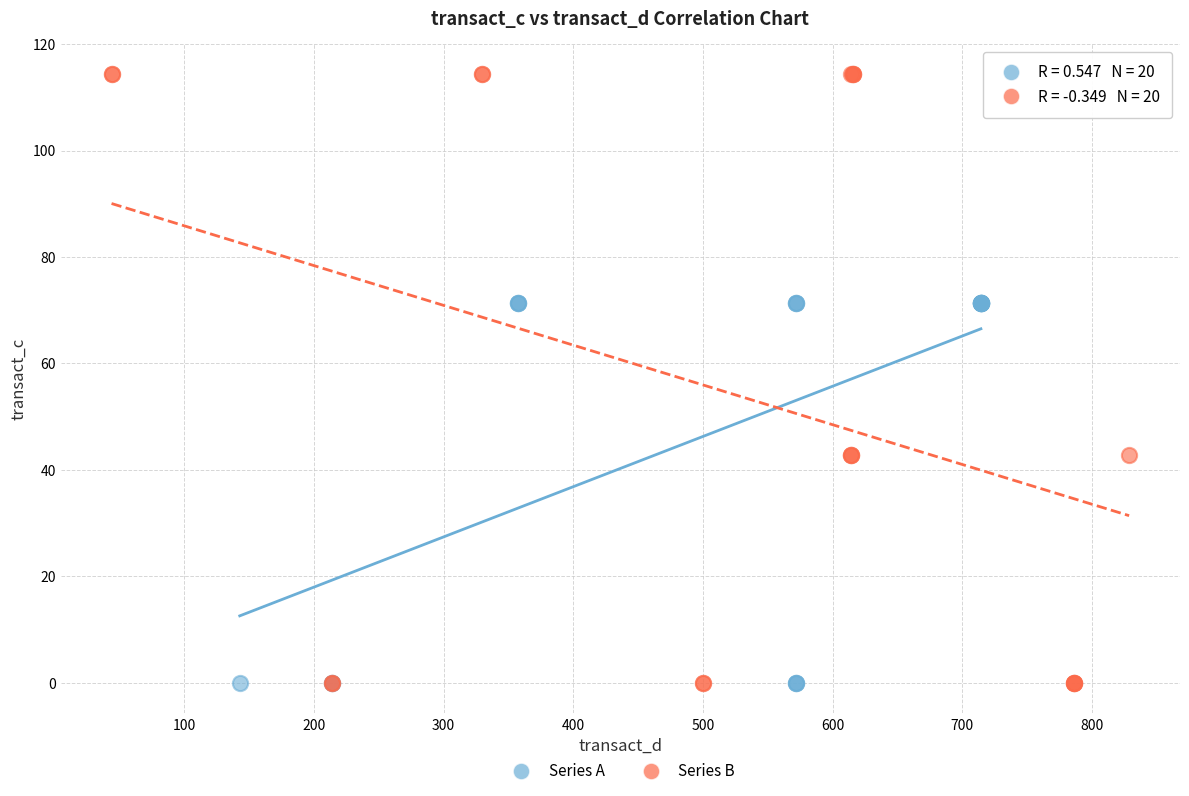

Which series has the widest spread of Y values?

Series B